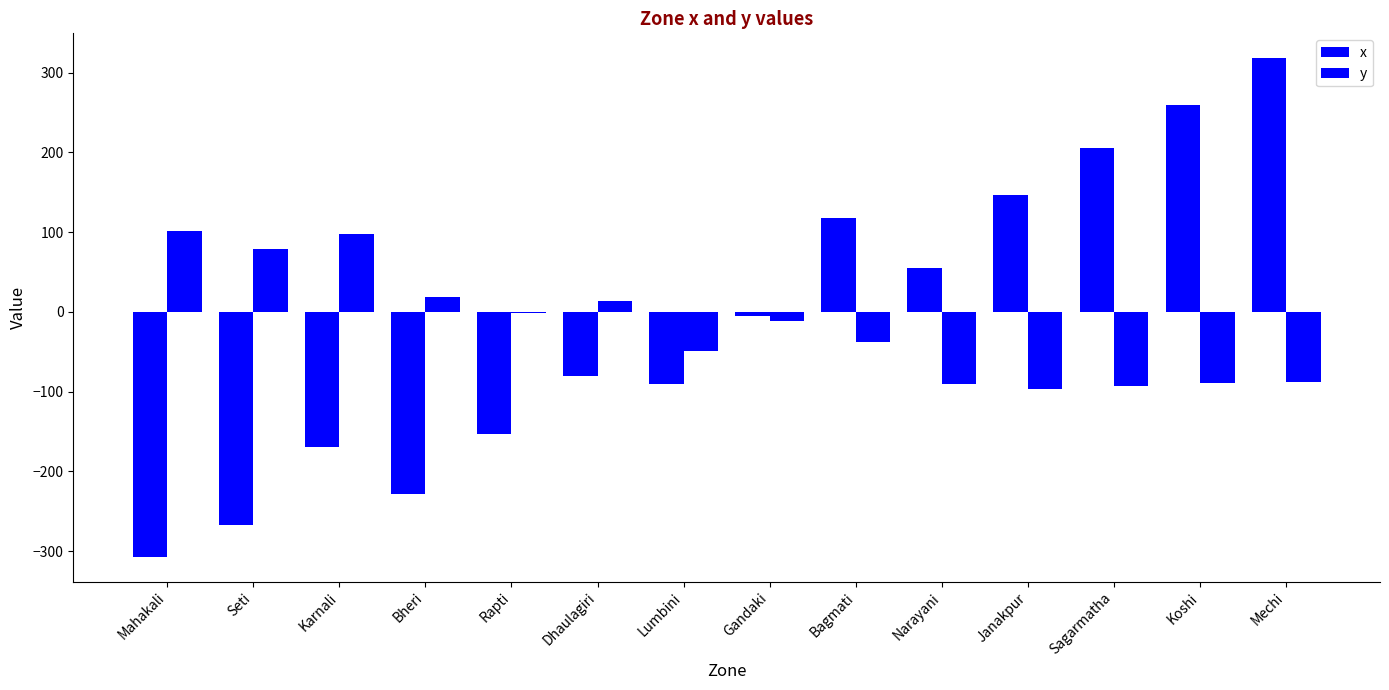

Are the bars horizontal?

No